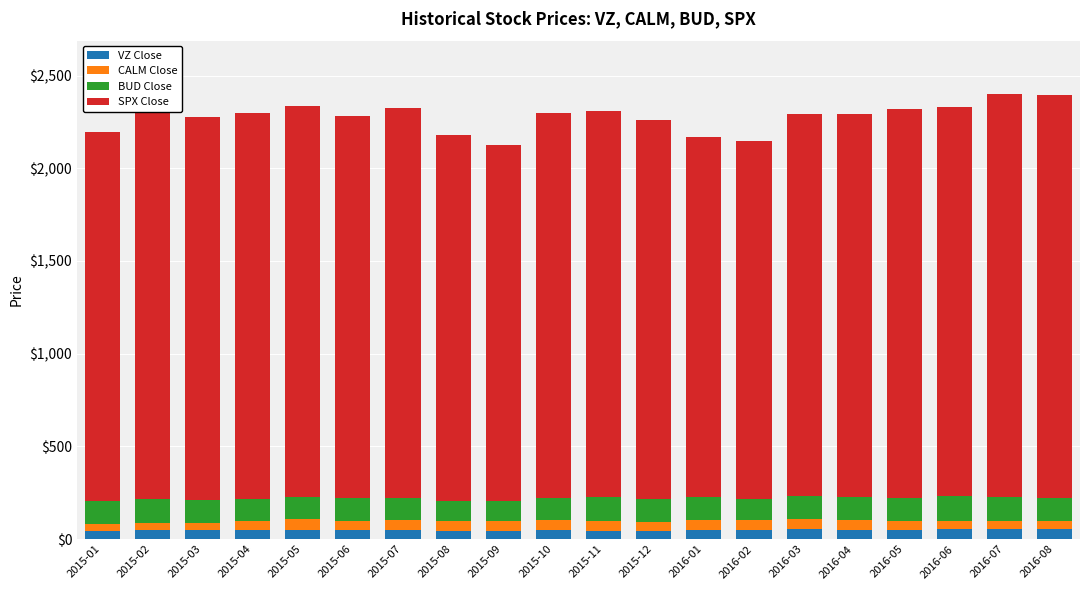

What is the highest value of the VZ Close series?

55.8